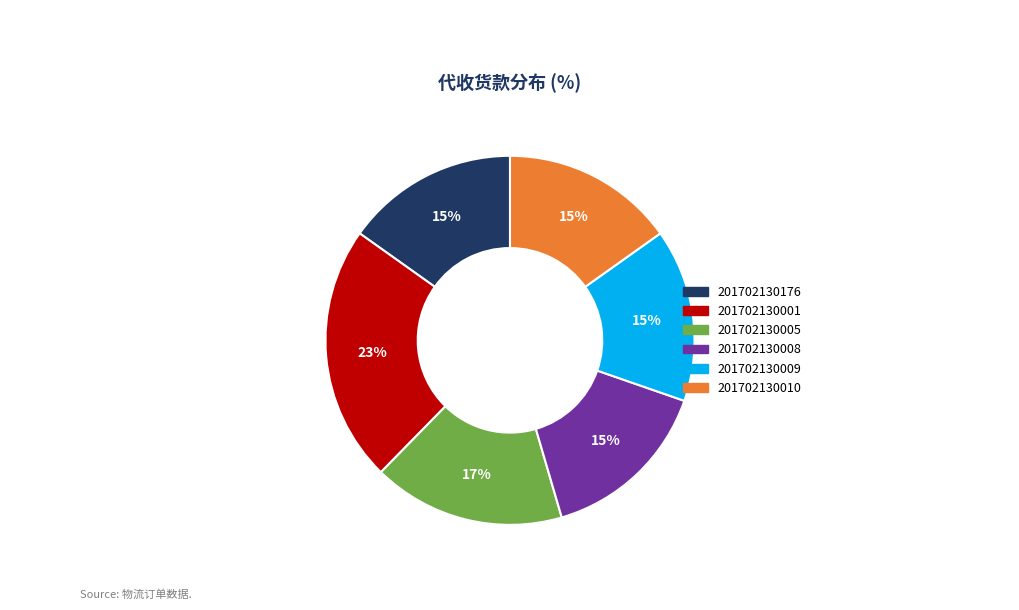

To the nearest percent, what percentage of the pie is 201702130009?

15%